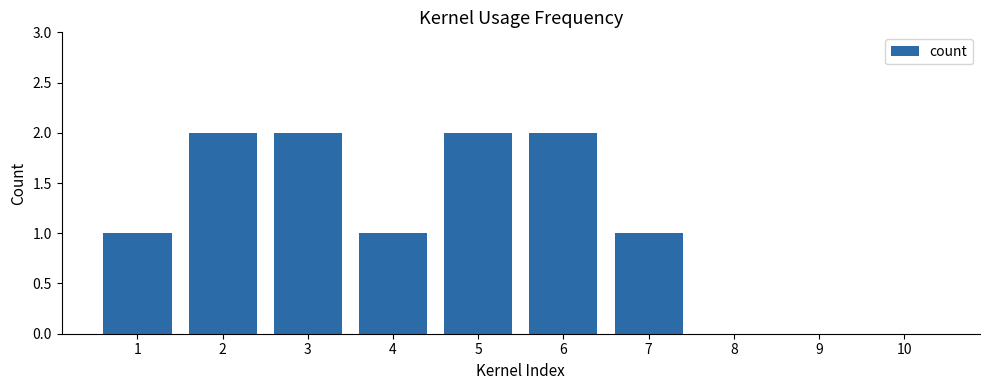

Reading right to left, what are all the values shown in this chart?

10=0	9=0	8=0	7=1	6=2	5=2	4=1	3=2	2=2	1=1